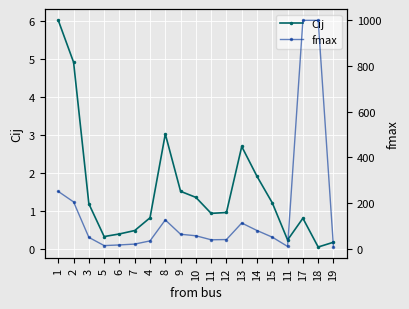

Which label corresponds to the largest value in the chart?

17